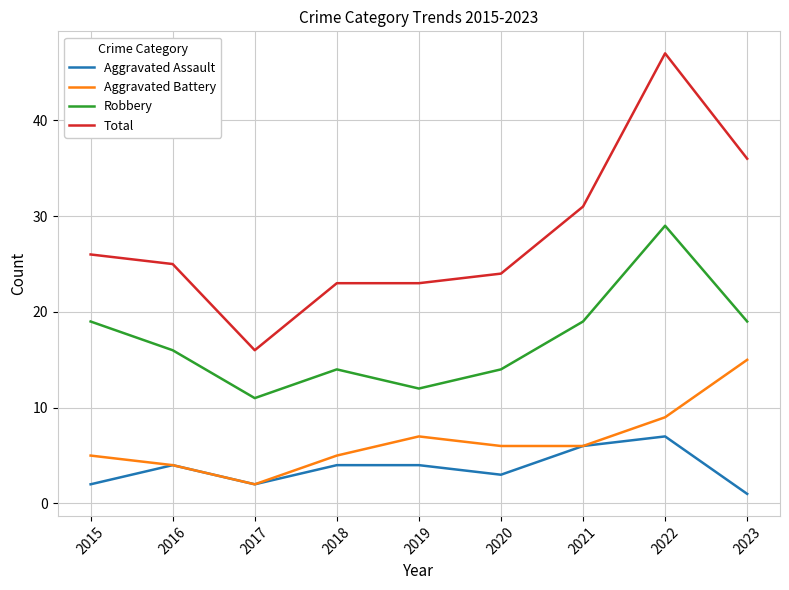

Reading left to right, transcribe all the data shown in this chart.

Aggravated Assault: 2015=2	2016=4	2017=2	2018=4	2019=4	2020=3	2021=6	2022=7	2023=1
Aggravated Battery: 2015=5	2016=4	2017=2	2018=5	2019=7	2020=6	2021=6	2022=9	2023=15
Robbery: 2015=19	2016=16	2017=11	2018=14	2019=12	2020=14	2021=19	2022=29	2023=19
Total: 2015=26	2016=25	2017=16	2018=23	2019=23	2020=24	2021=31	2022=47	2023=36